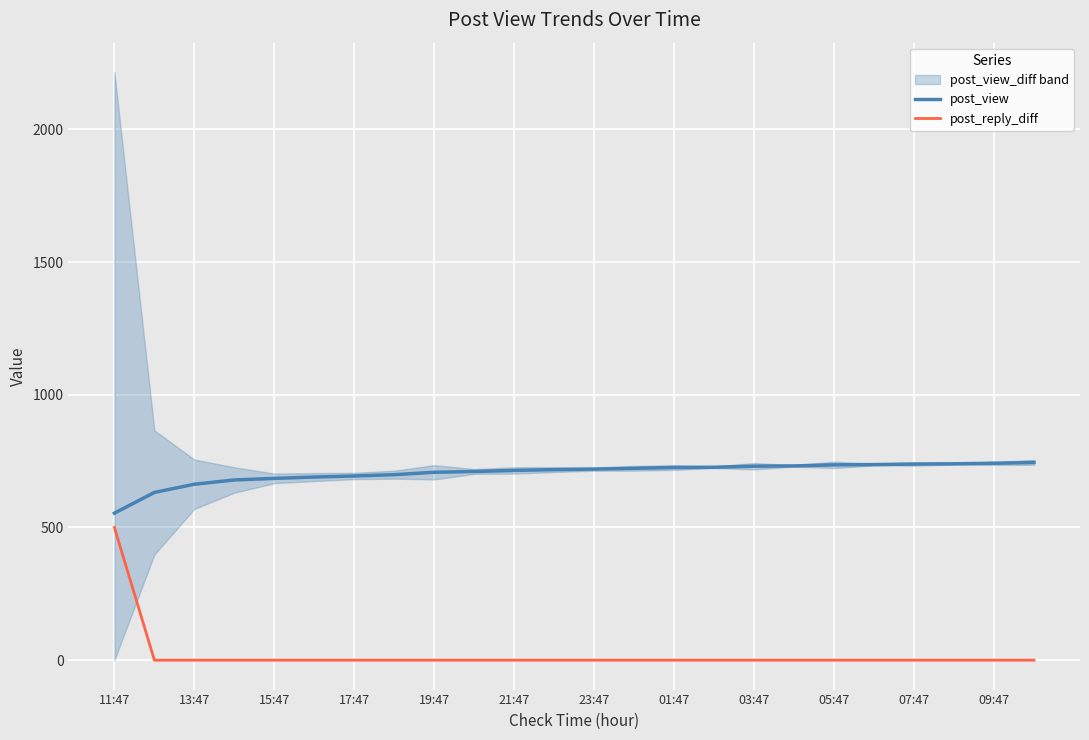

True or false: post_reply_diff and post_view intersect in this chart.

False